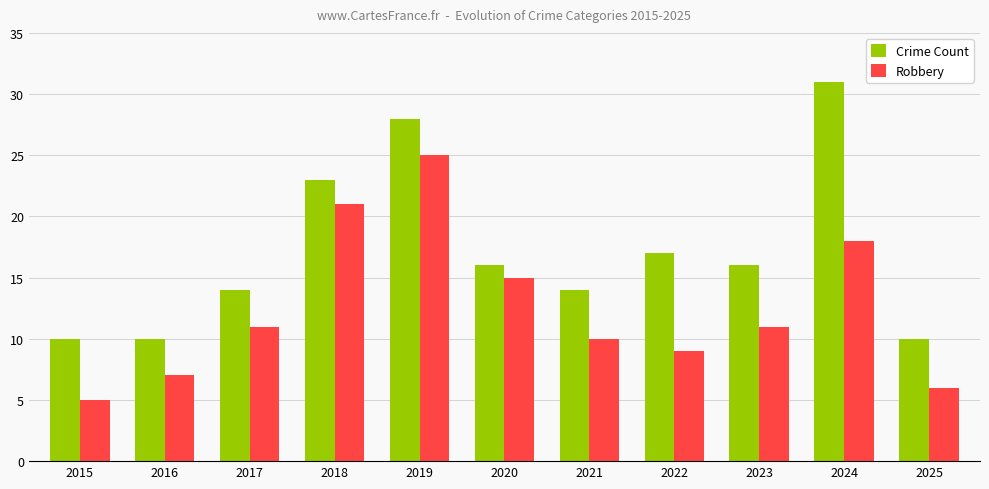

Which series has the largest total across all categories?

Crime Count